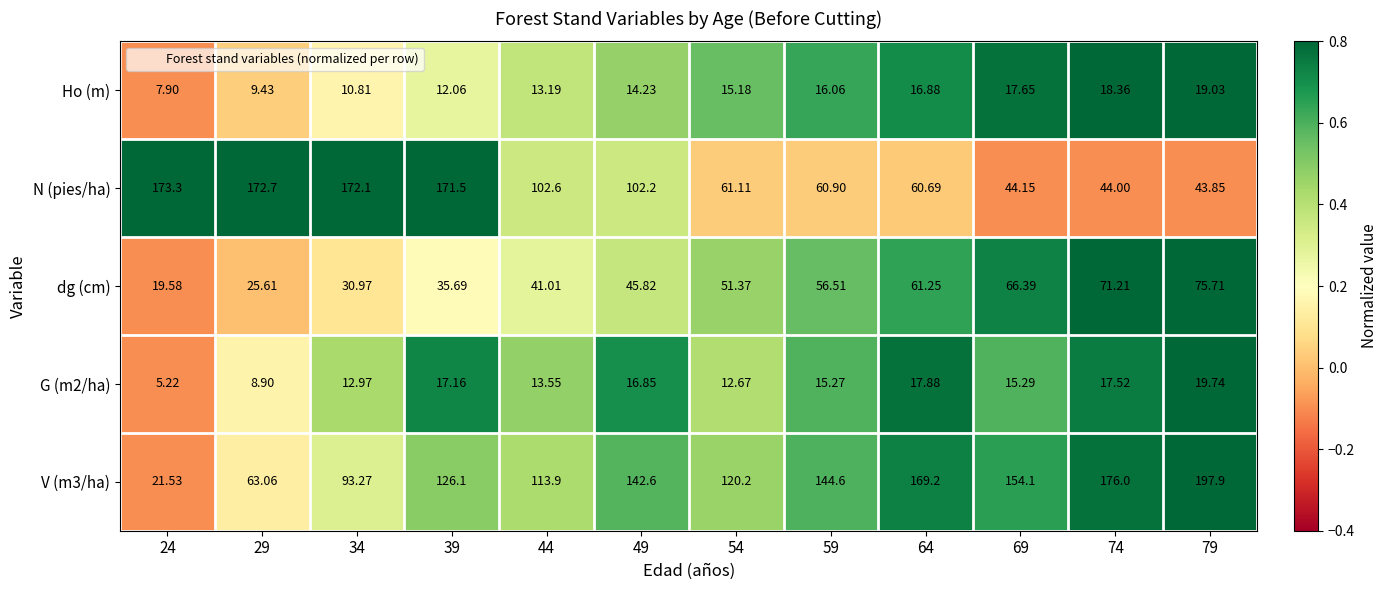

Which series has the largest range (max minus min)?

V (m3/ha)